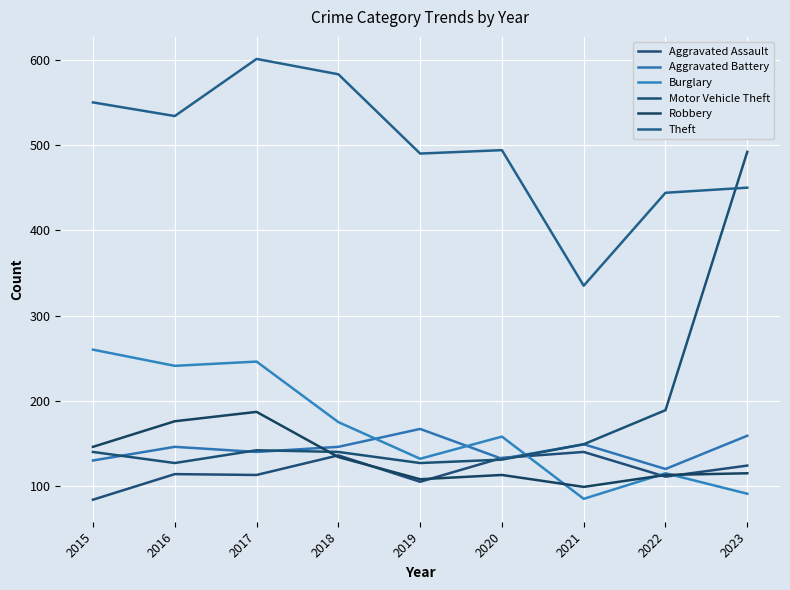

What is the maximum value for Theft?

601